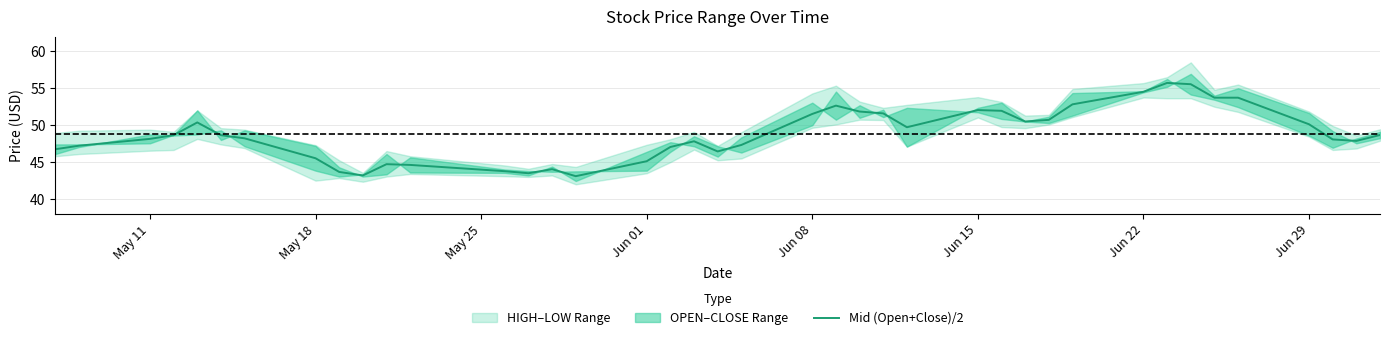

What is the highest value of the Mid (Open+Close)/2 series?

55.7